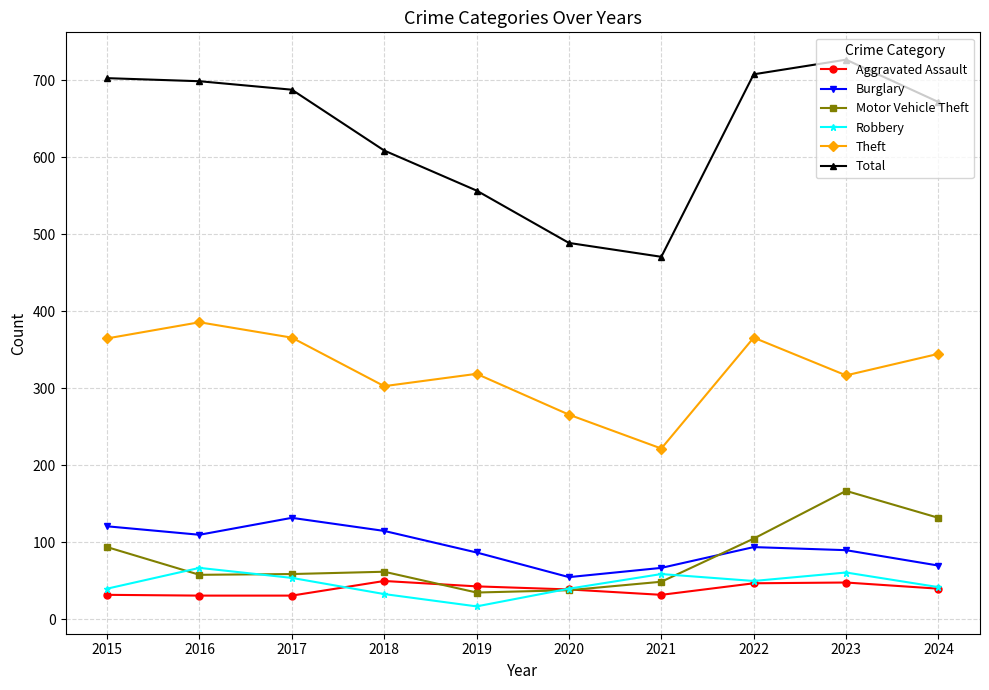

True or false: Theft has a value of 90 at 2022.

False